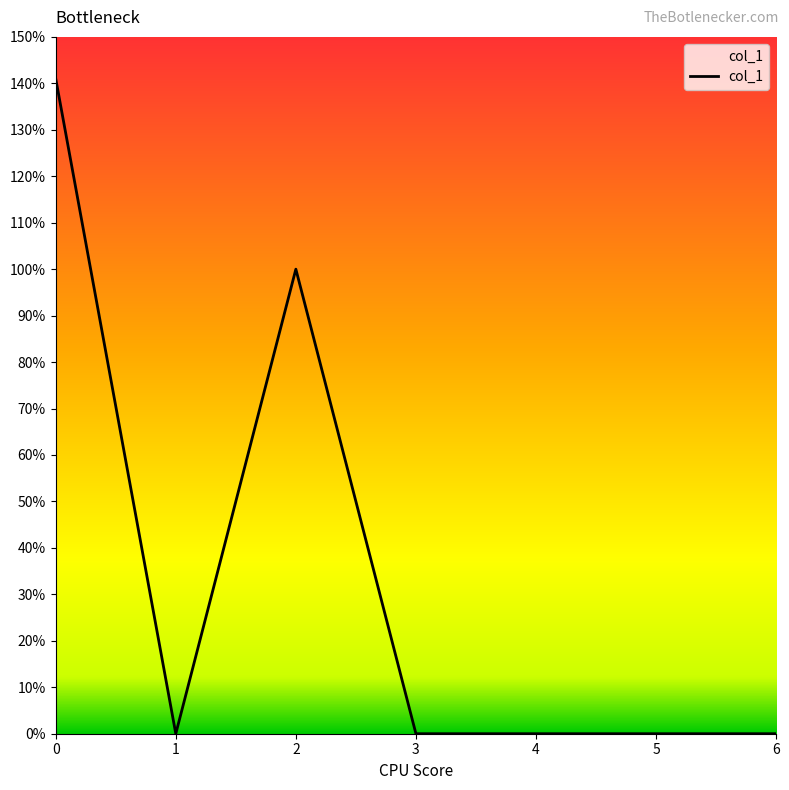

Reading right to left, extract all data points from this chart.

0.0	0.0	0.0	0.0	1.0	0.0	1.4